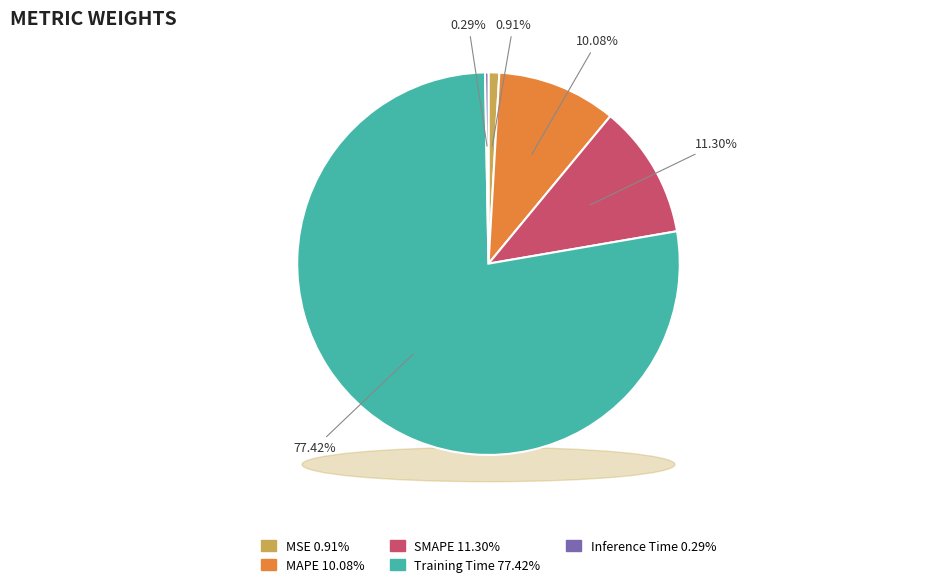

To the nearest percent, what portion does MAPE represent?

10%